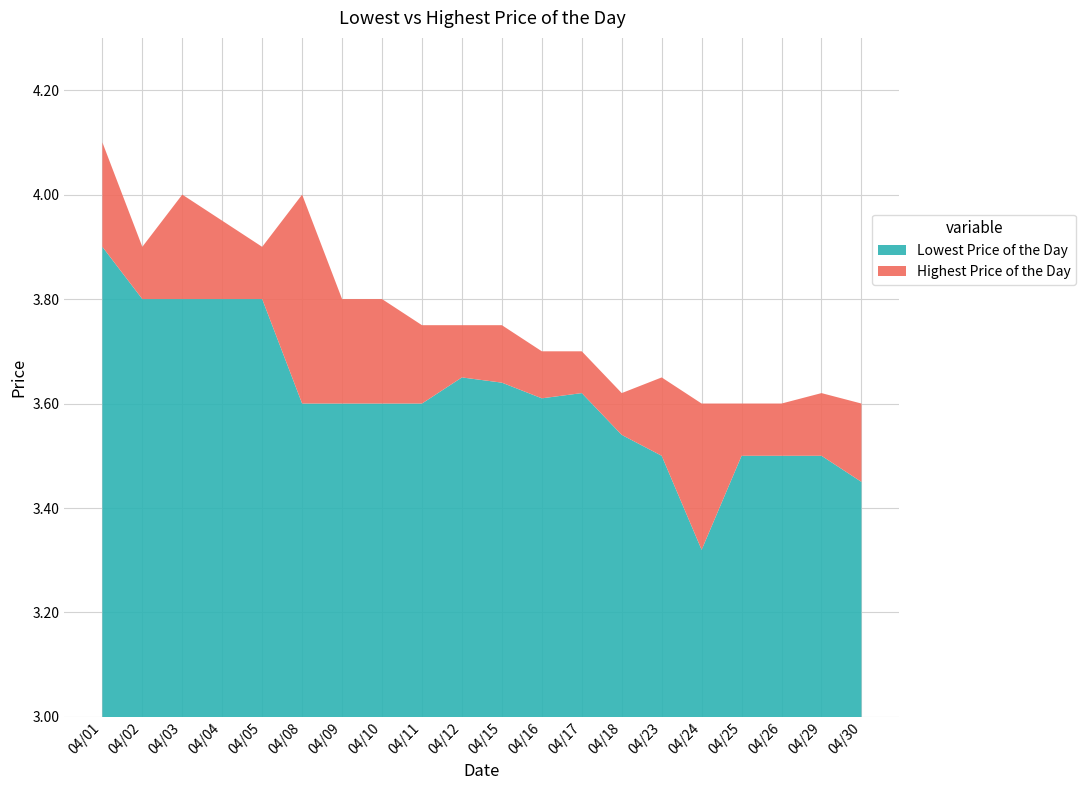

Reading left to right, transcribe all the data shown in this chart.

Lowest Price of the Day: 20190401=3.9	20190402=3.8	20190403=3.8	20190404=3.8	20190405=3.8	20190408=3.6	20190409=3.6	20190410=3.6	20190411=3.6	20190412=3.6	20190415=3.6	20190416=3.6	20190417=3.6	20190418=3.5	20190423=3.5	20190424=3.3	20190425=3.5	20190426=3.5	20190429=3.5	20190430=3.5
Highest Price of the Day: 20190401=4.1	20190402=3.9	20190403=4.0	20190404=4.0	20190405=3.9	20190408=4.0	20190409=3.8	20190410=3.8	20190411=3.8	20190412=3.8	20190415=3.8	20190416=3.7	20190417=3.7	20190418=3.6	20190423=3.6	20190424=3.6	20190425=3.6	20190426=3.6	20190429=3.6	20190430=3.6